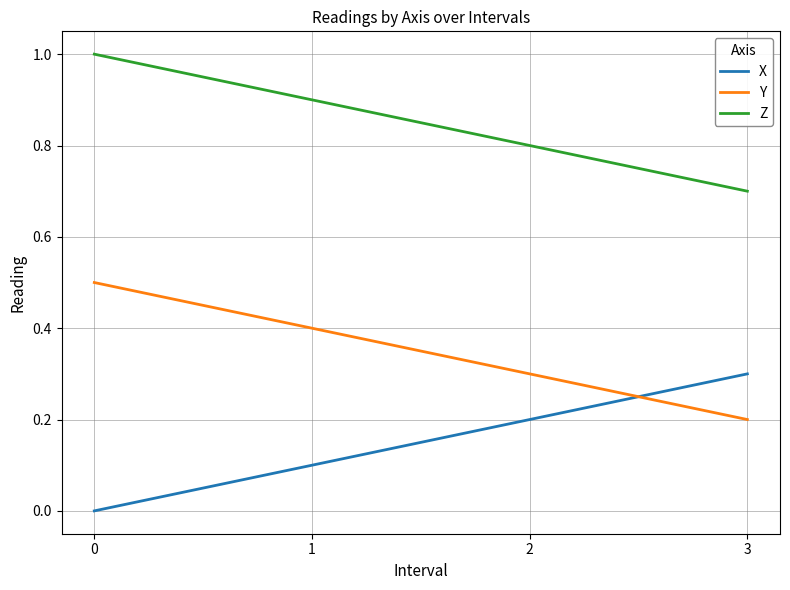

What is the sum of the Z values at 1 and 3?

1.6